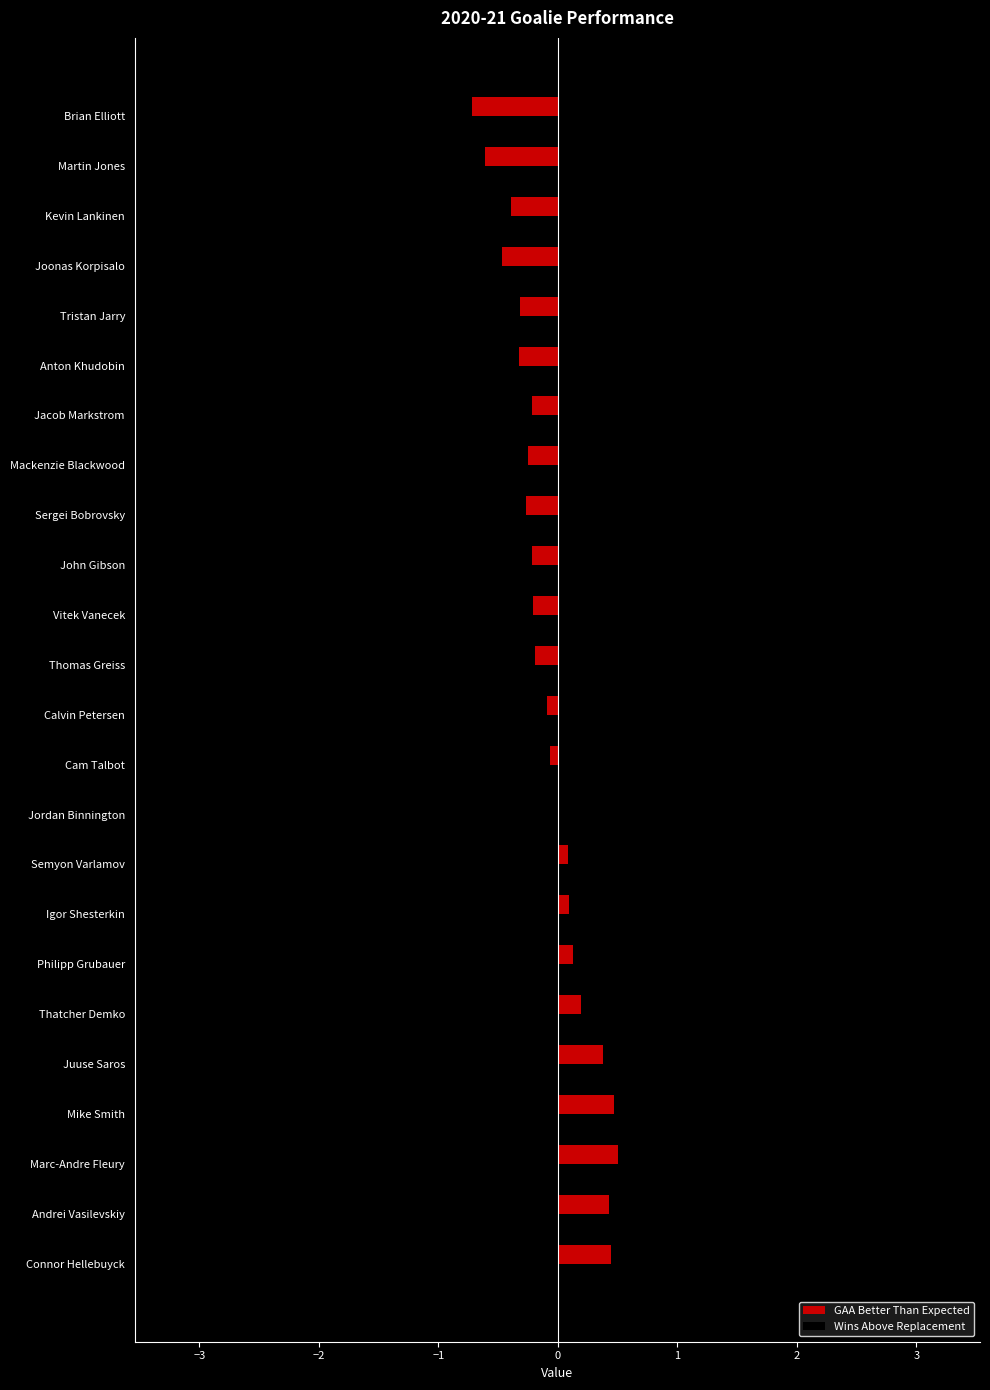

What is the average value of the GAA Better Than Expected series?

-0.1